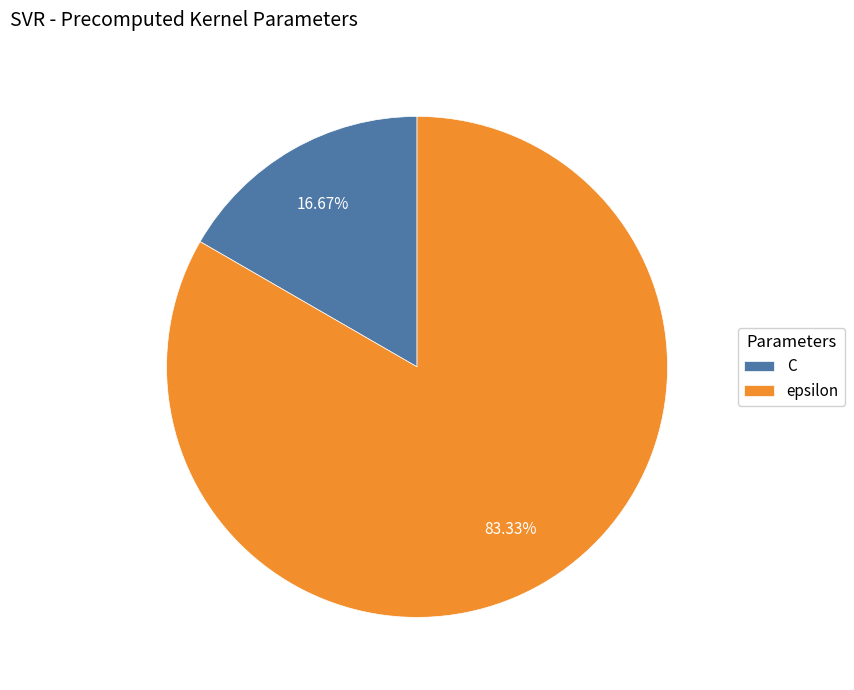

What percentage is the epsilon slice, to the nearest percent?

83%